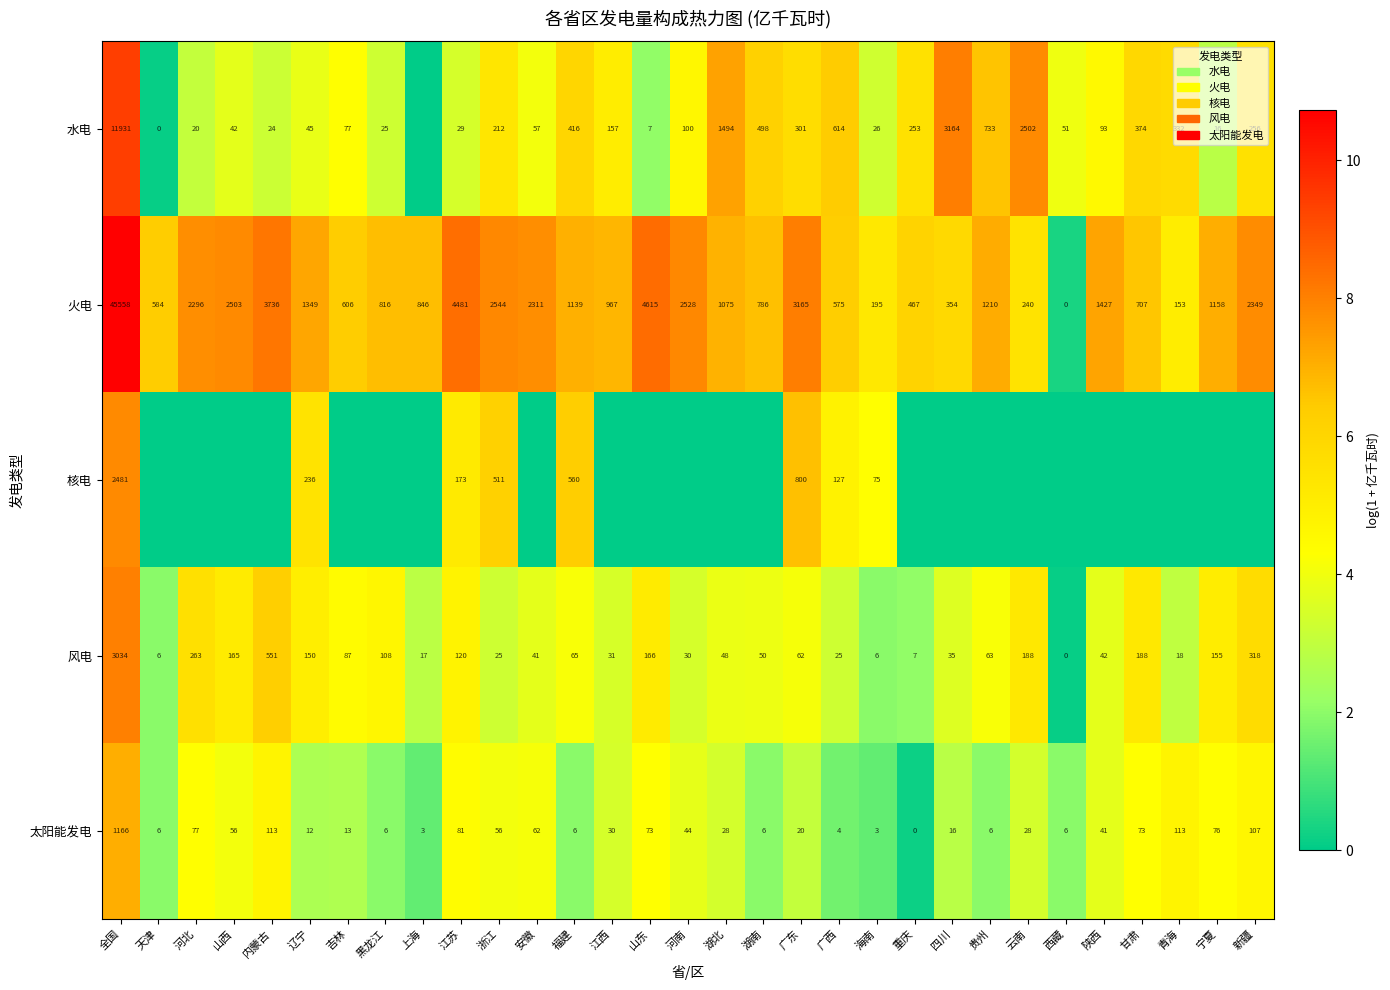

True or false: 风电 has a value of 165 at 山西.

True